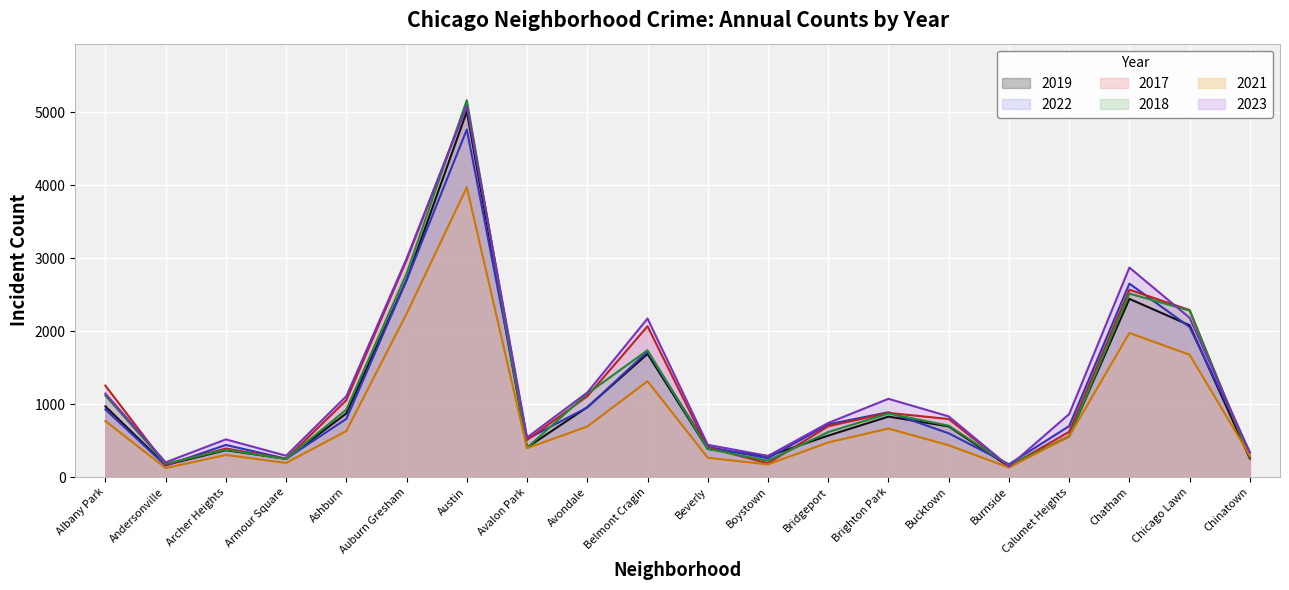

True or false: 2017 has a value of 84 at Chinatown.

False